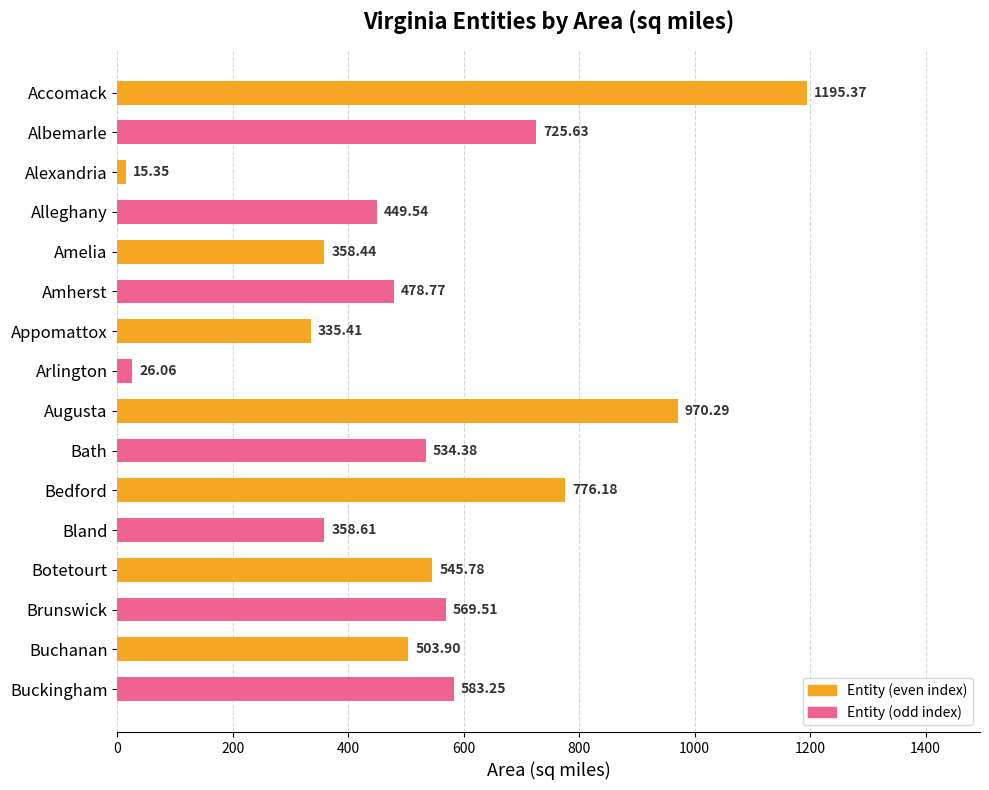

How many data points are above 534?

8